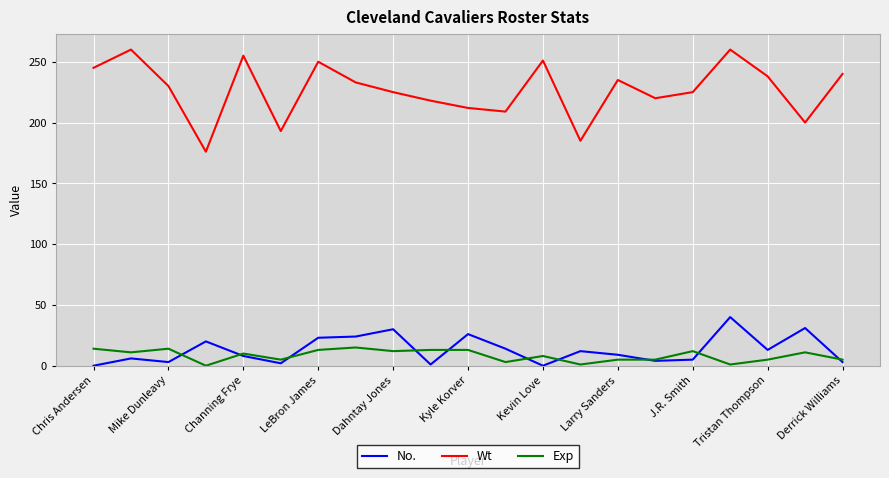

What is the greatest value displayed?

260